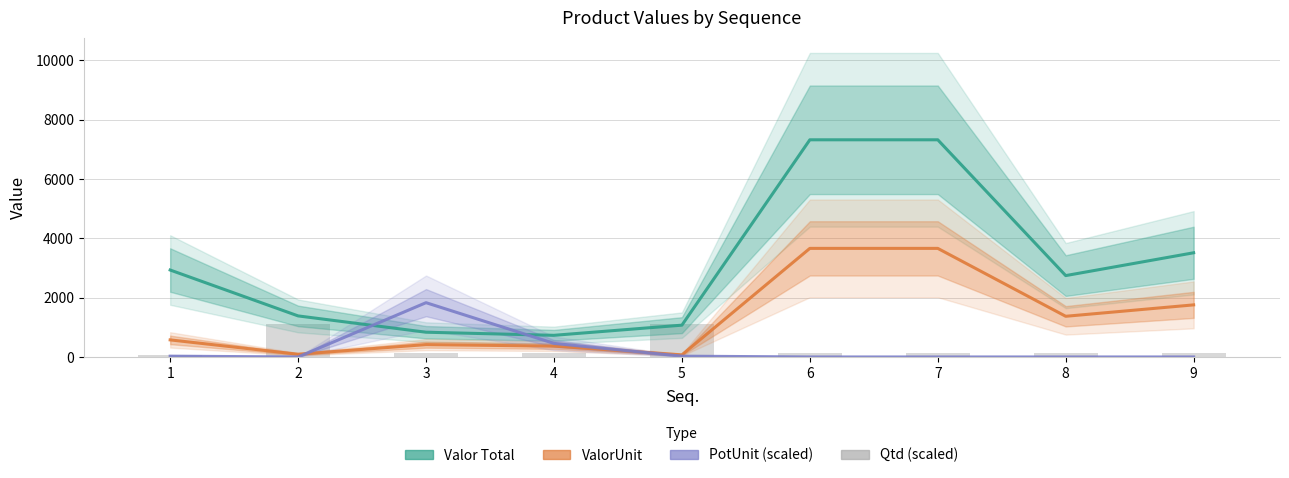

Rank the series by their maximum value, from lowest to highest.

Qtd (scaled), PotUnit (scaled), ValorUnit, Valor Total